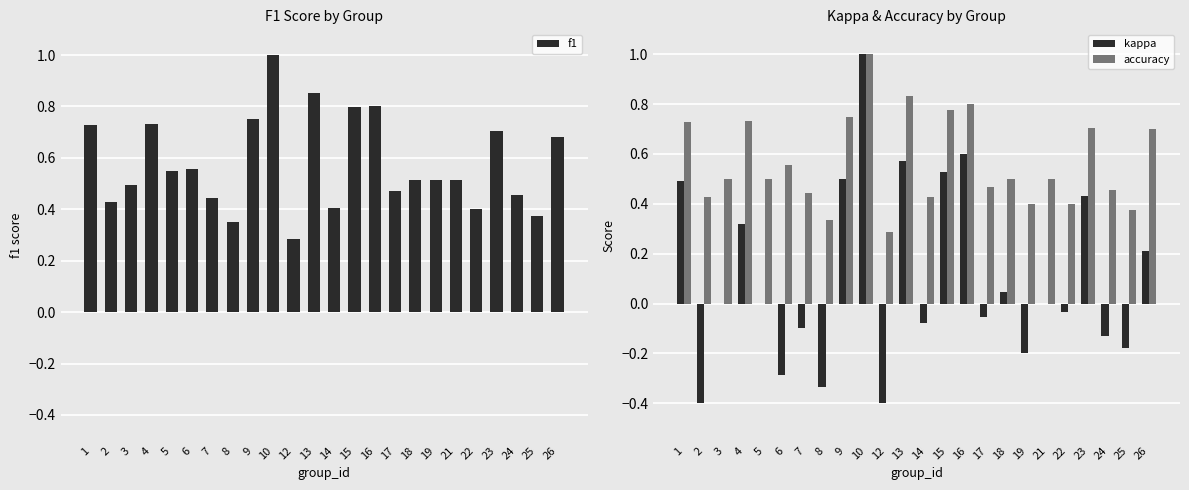

Is it true that kappa equals 0.2 at 26?

True